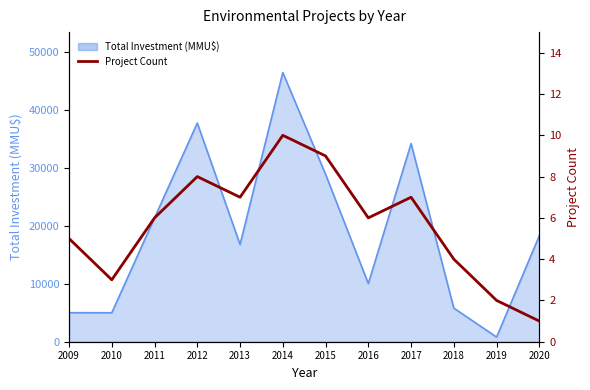

At which label does the data first exceed 6?

2012